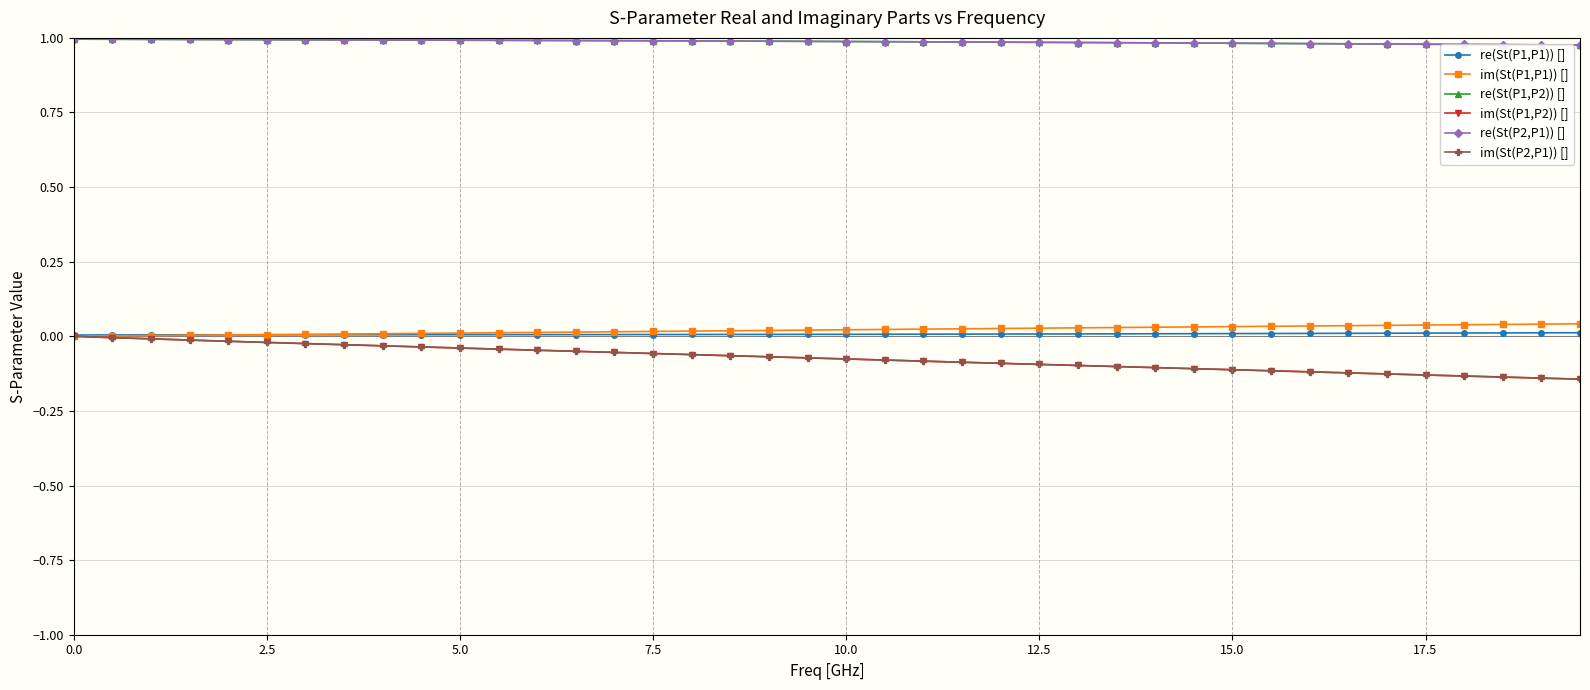

True or false: re(St(P1,P2)) [] has more than 2 points higher than both neighbors.

False